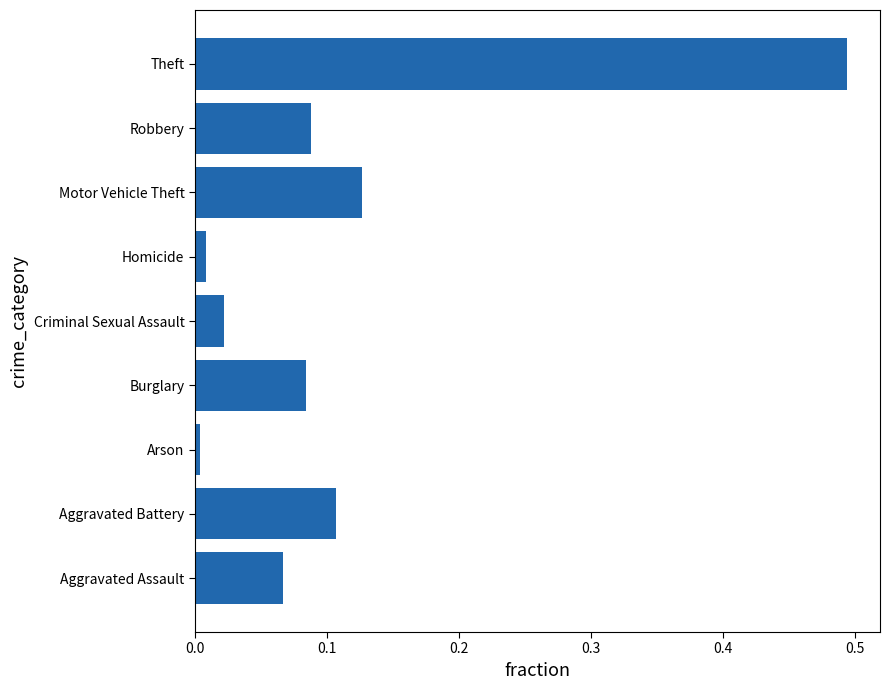

What is the sum of all values?

1.0